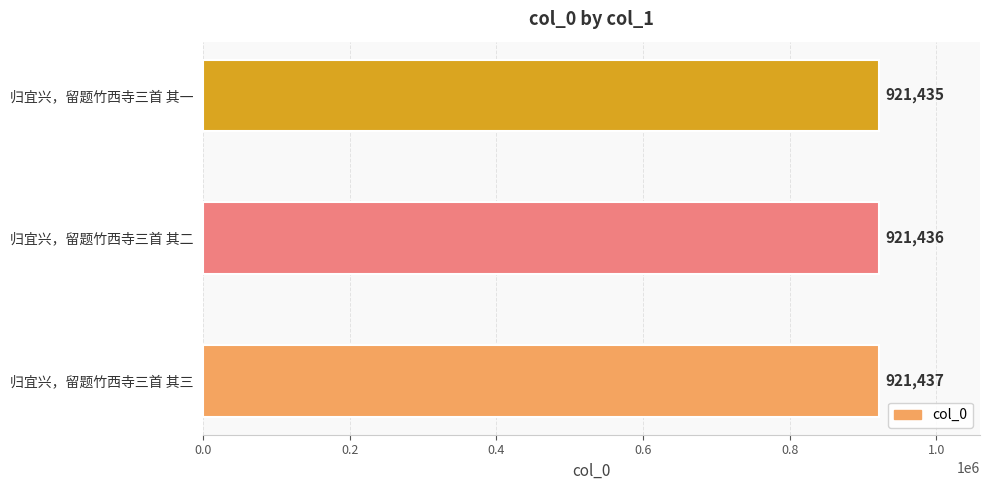

Count the number of categories in the chart.

3